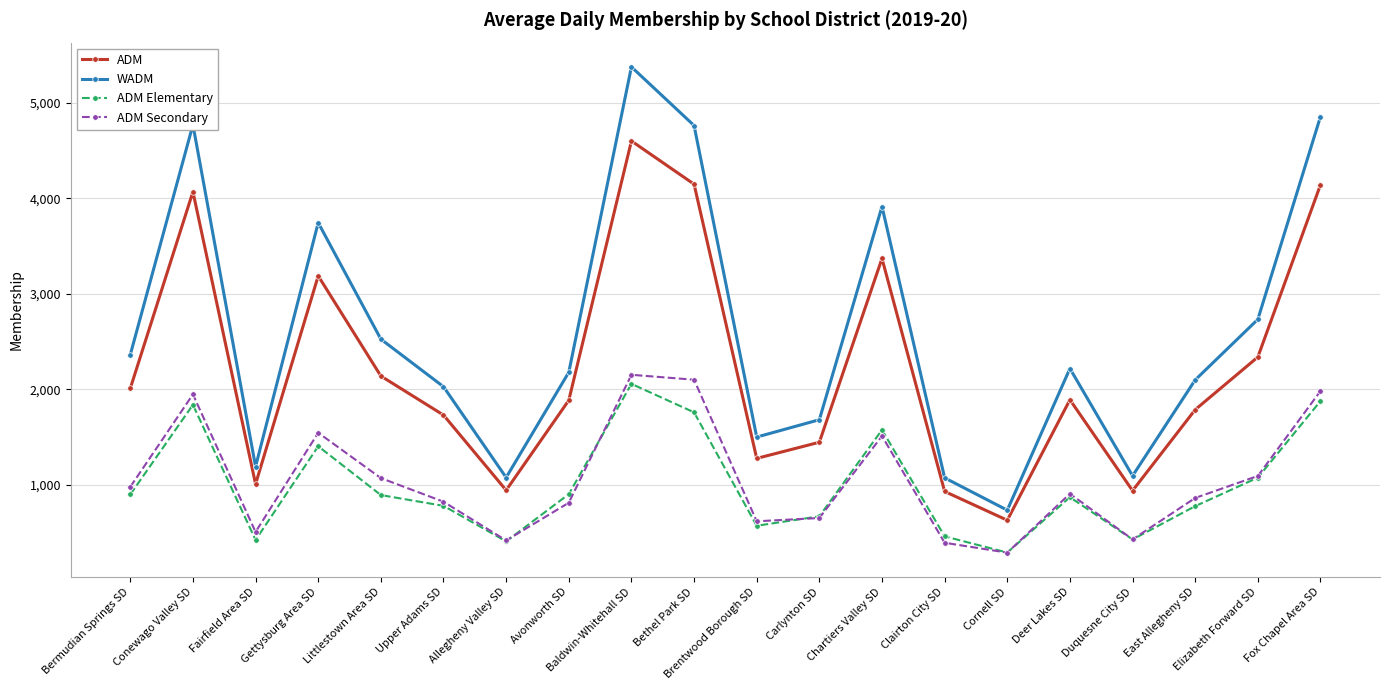

Is this an area chart (filled region under the line)?

No